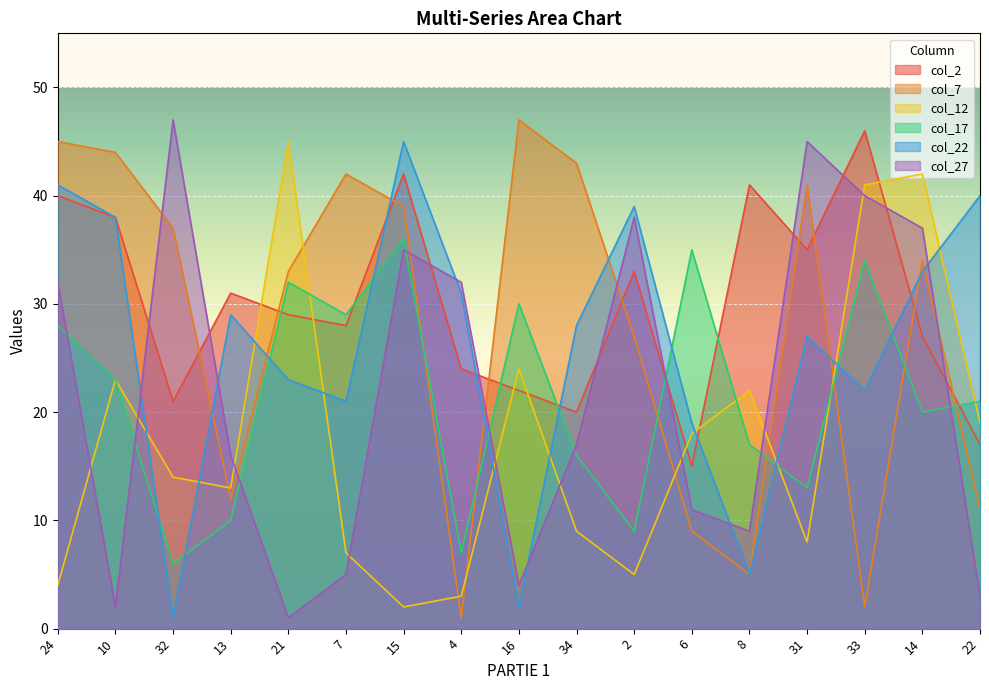

Rank the series at 4 from highest to lowest value.

col_27, col_22, col_2, col_17, col_12, col_7